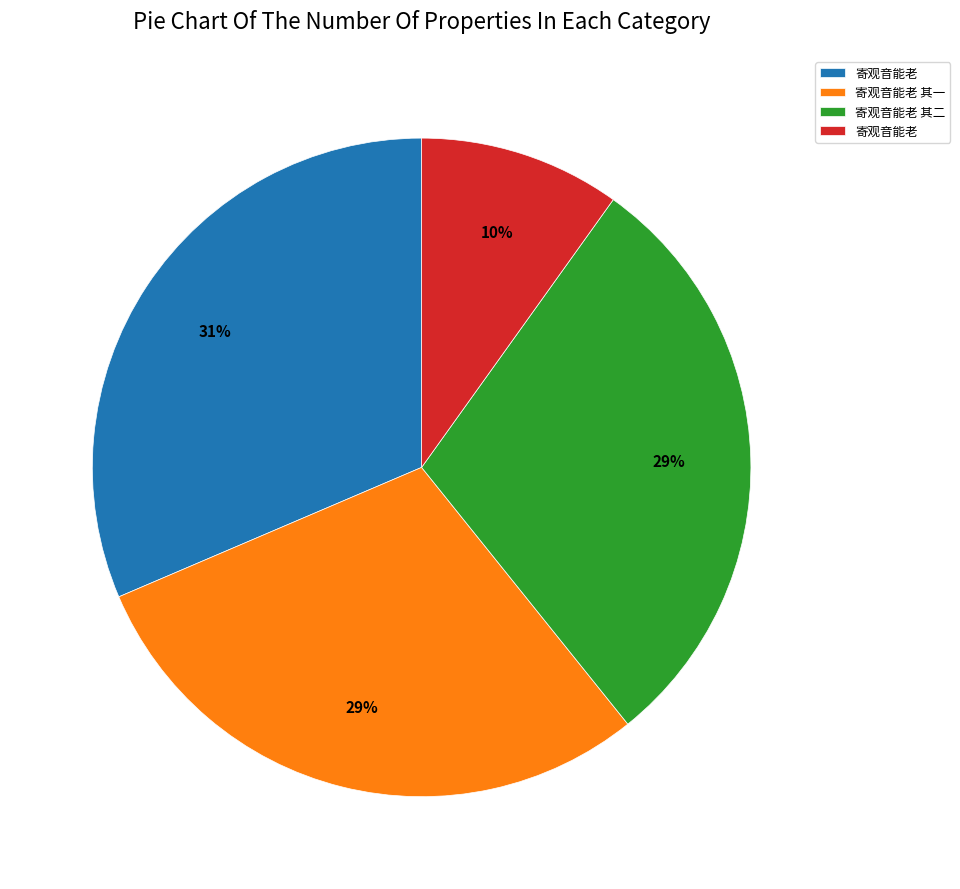

Is there any slice that represents more than half of the pie?

No